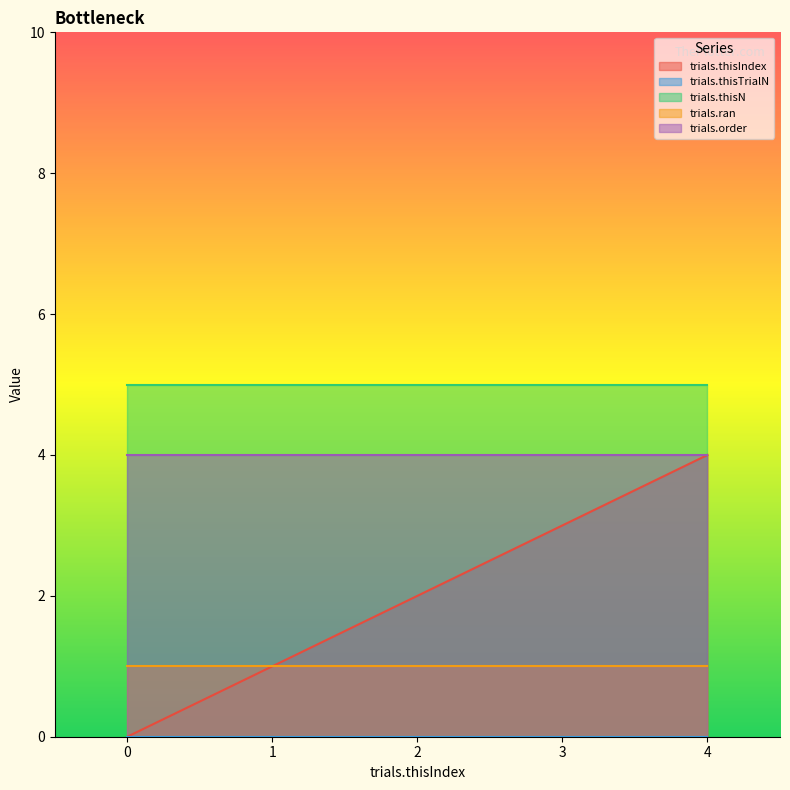

At how many categories does at least one series exceed 4?

5